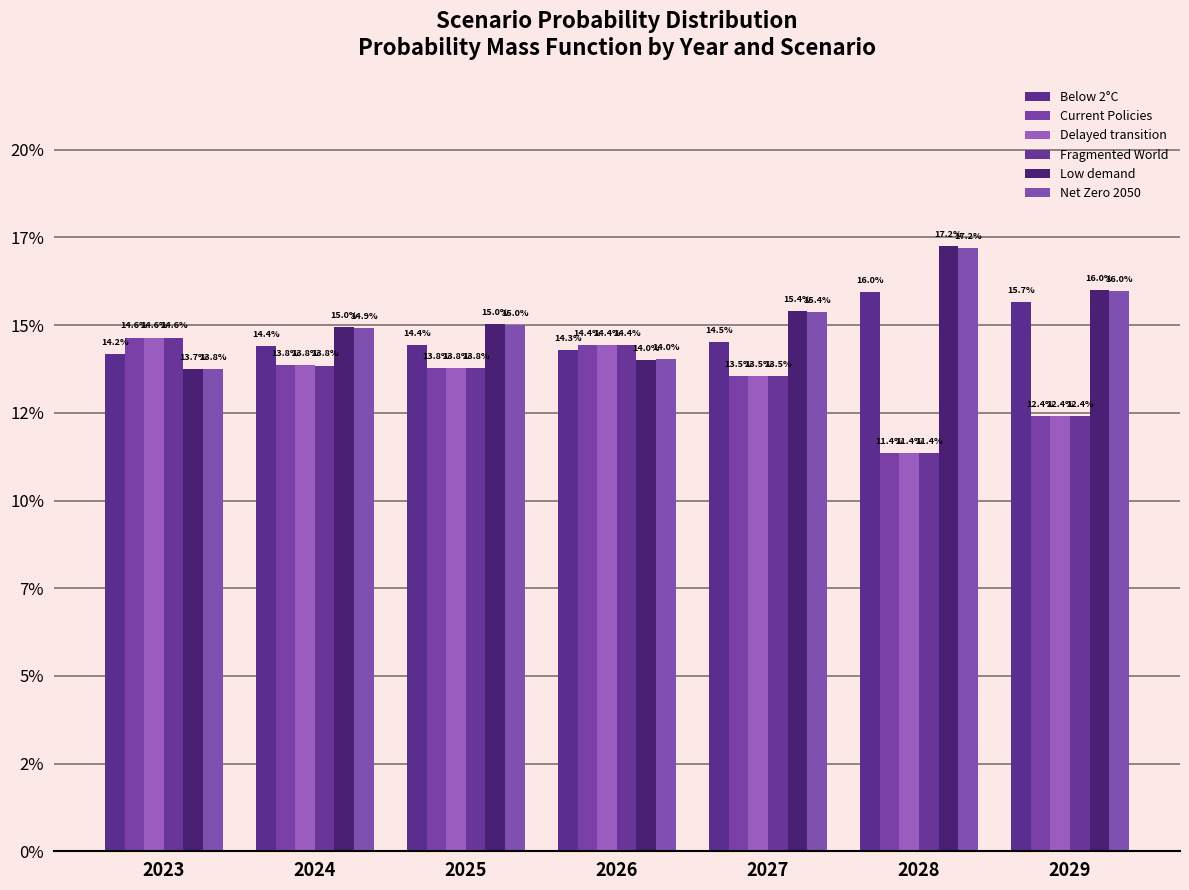

The Current Policies series shows 0.1 at 2029. True or false?

True